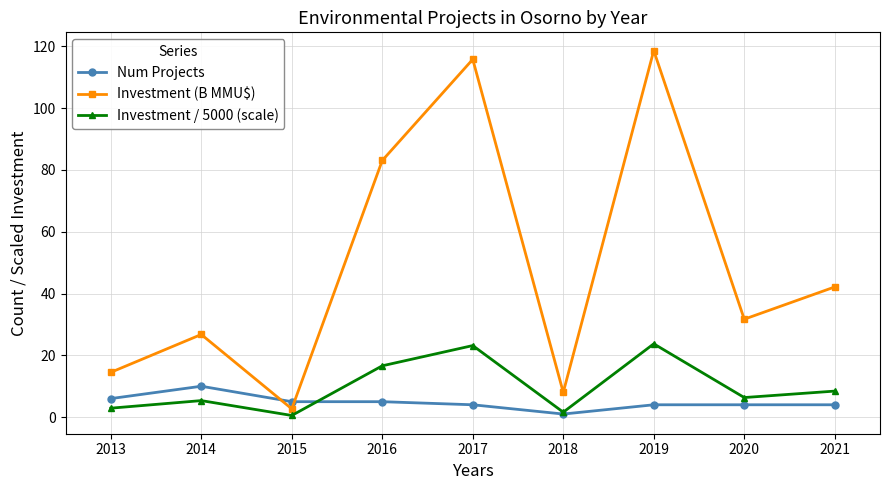

What is the total value across all series at 2014?

42.1